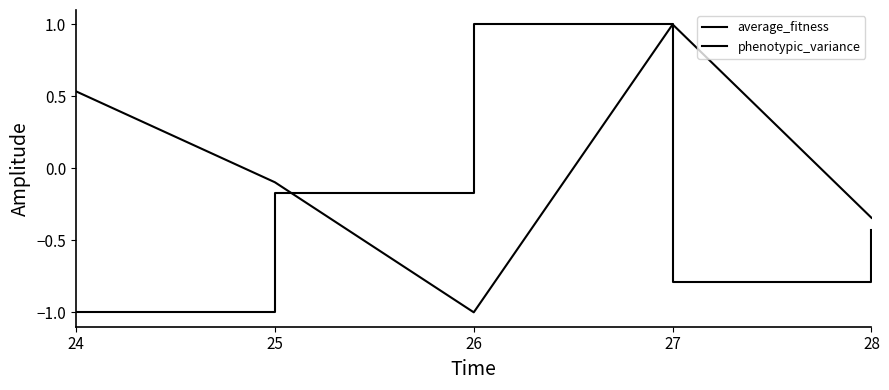

The average_fitness series shows 0.3 at 24. True or false?

False